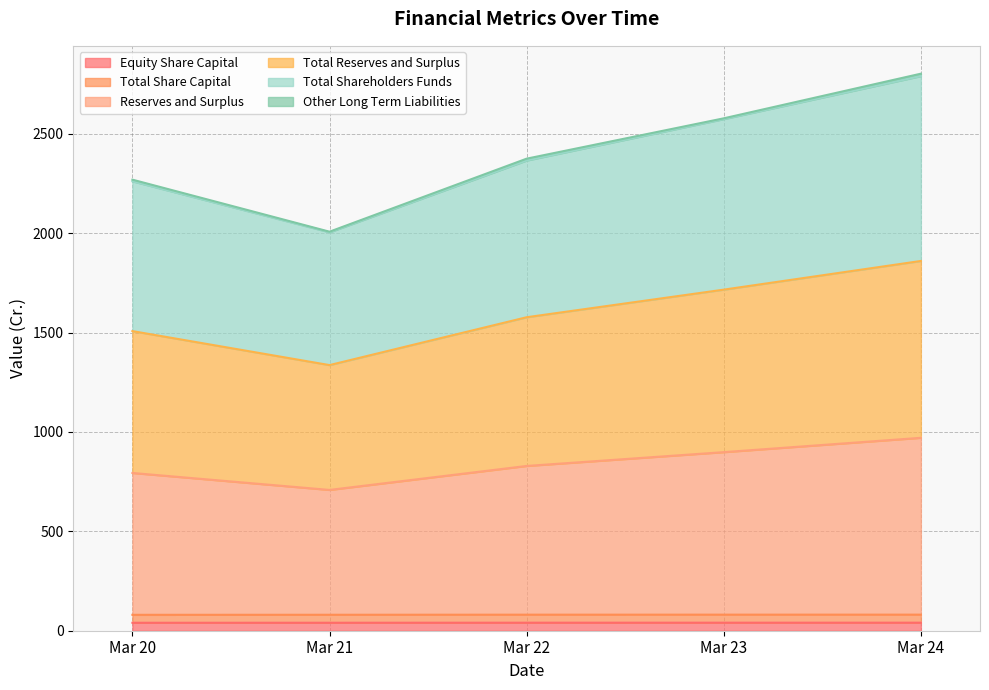

True or false: Total Share Capital and Reserves and Surplus intersect in this chart.

False